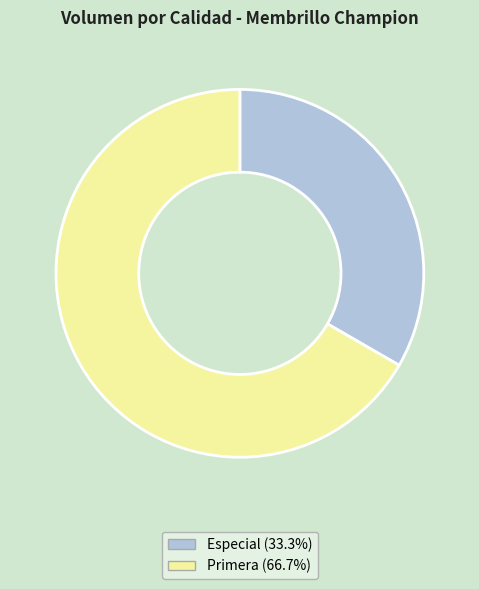

Which slice is the largest?

Primera